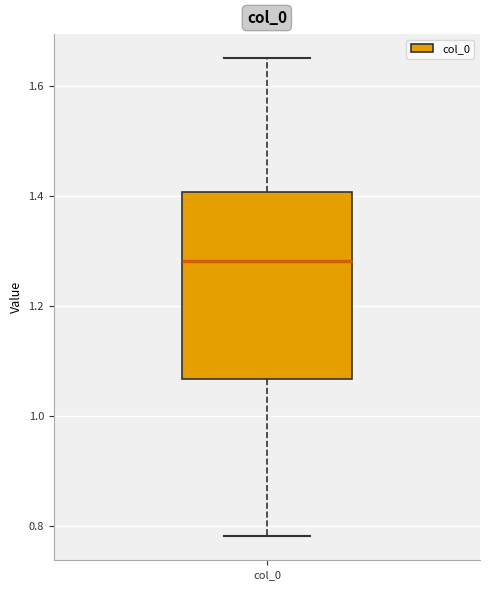

Where is the upper edge of the box for col_0 on the y-axis? The values are not printed on the chart, so give them approximately, as read against the axis.

1.40